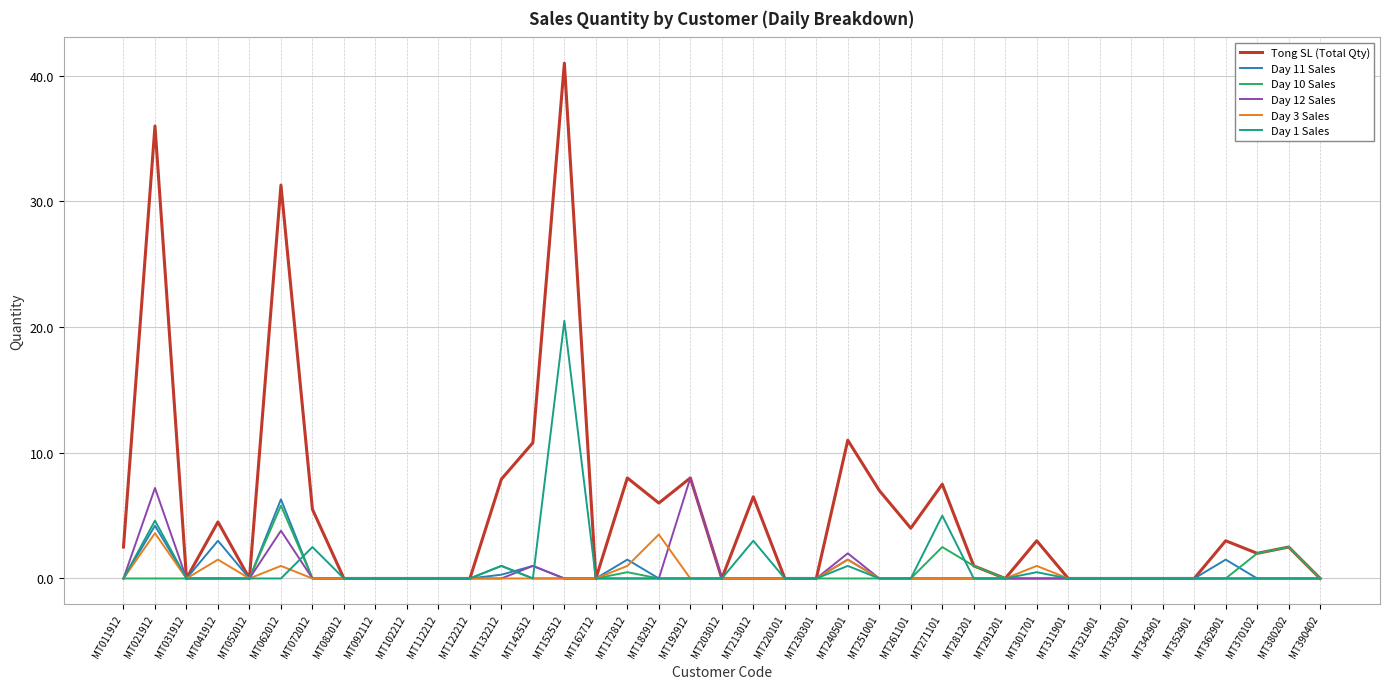

The Day 3 Sales series shows 2.0 at MT261101. True or false?

False